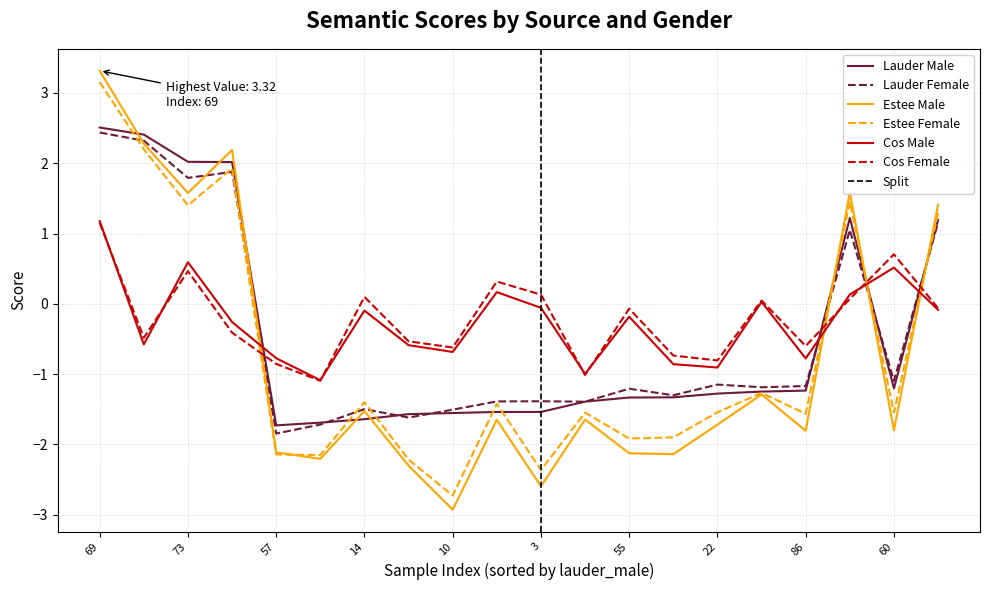

How many values in cos_female are above zero?

8